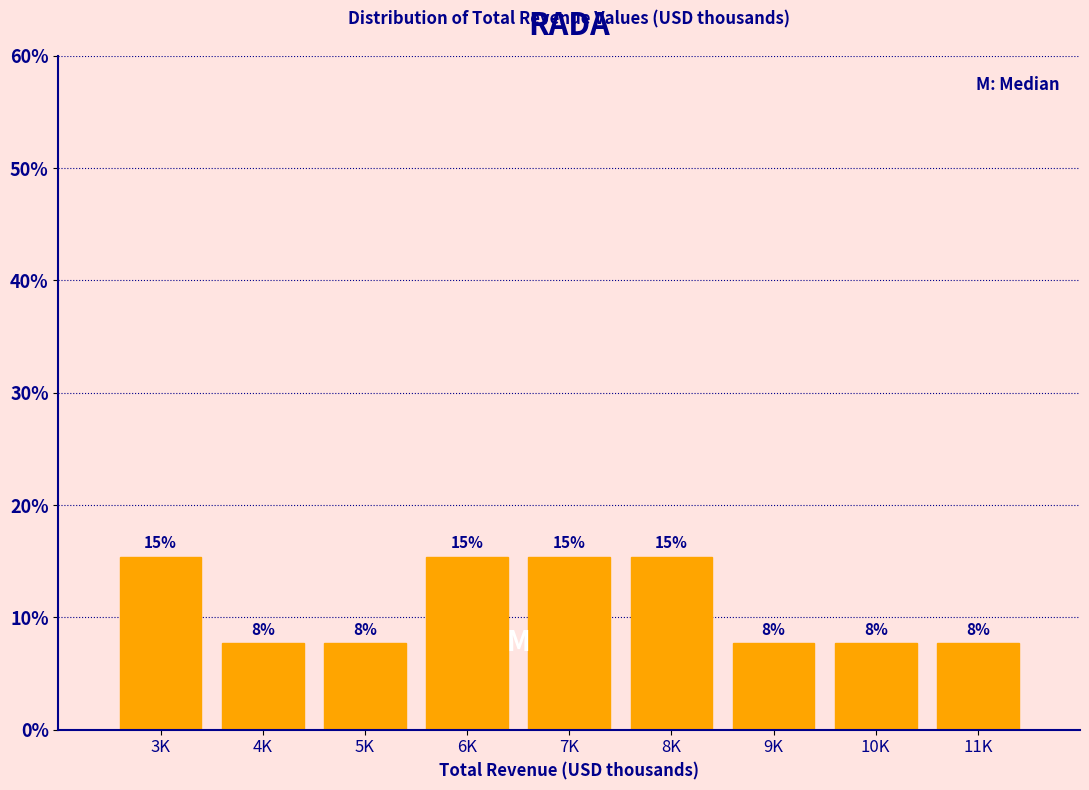

How many bars are there in total?

9